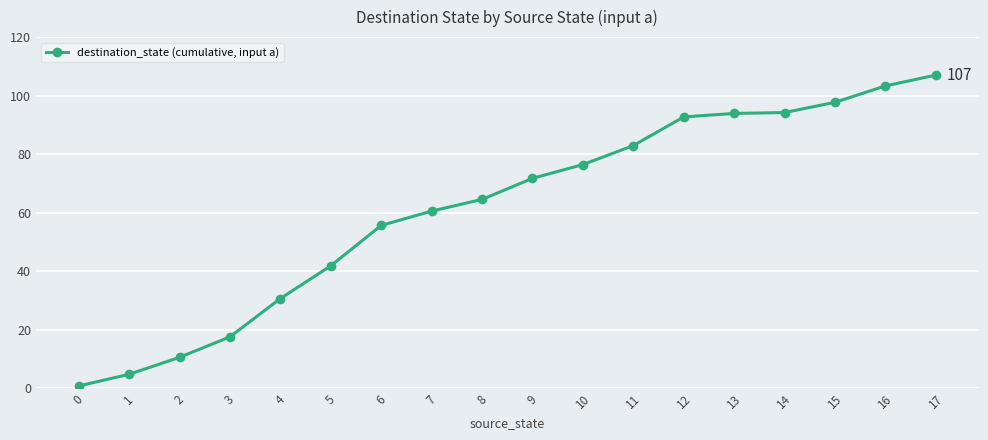

Where is the data nearest to the value 53?

6